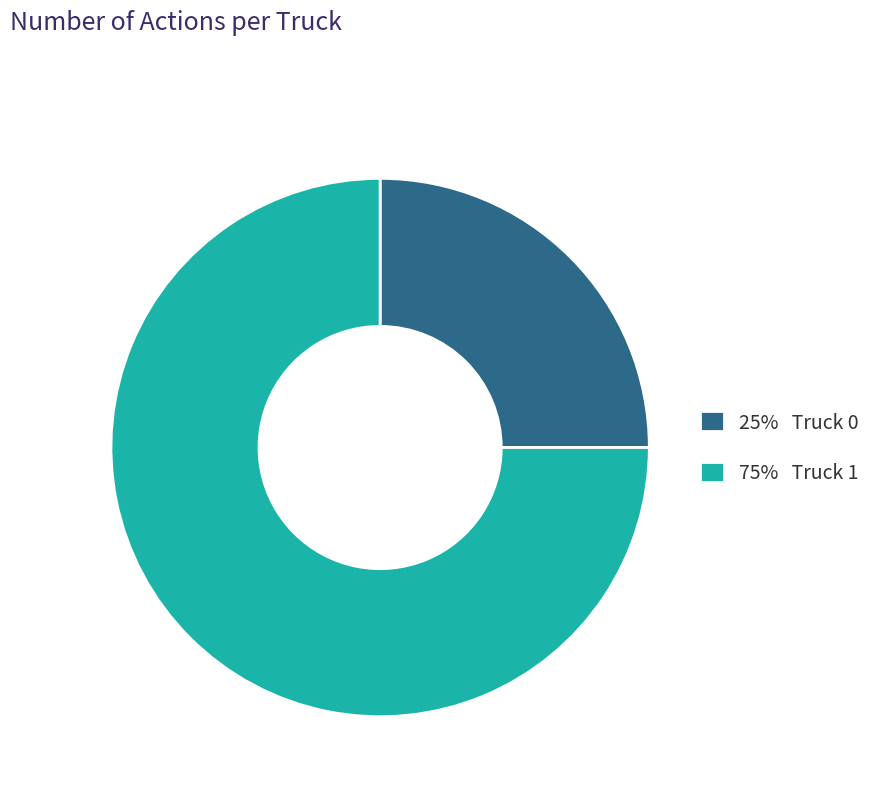

Is it true that 75% Truck 1 is 75% of the pie?

True